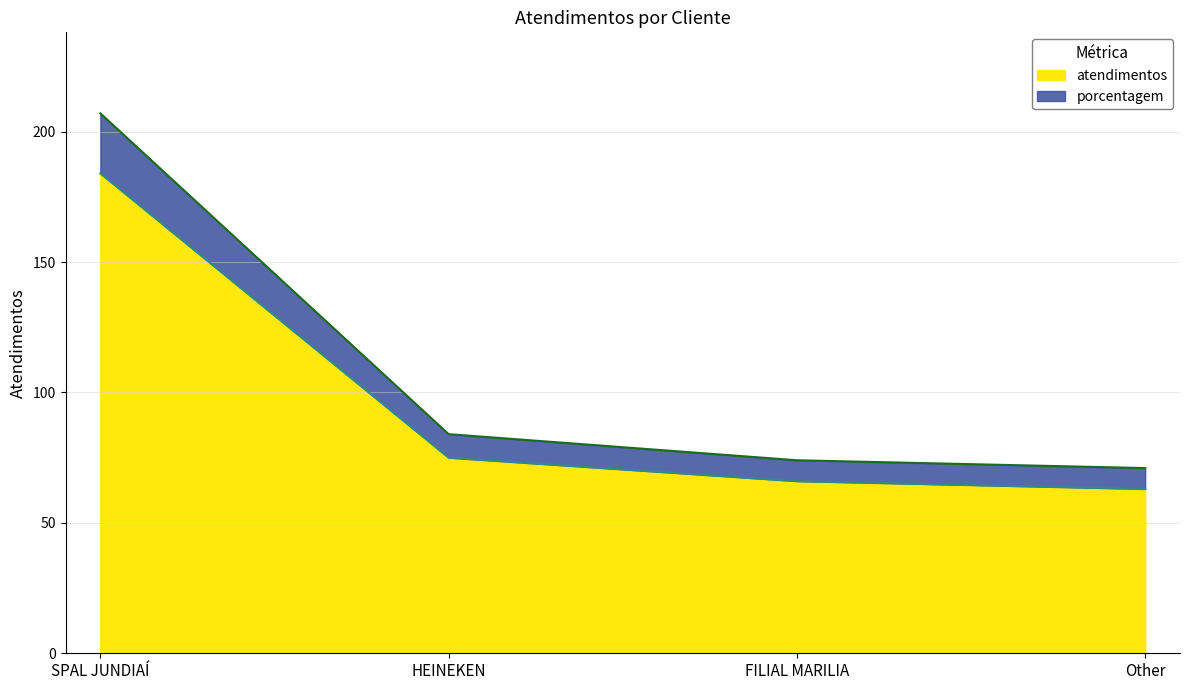

What is the label of the 4th point from the right?

SPAL JUNDIAÍ